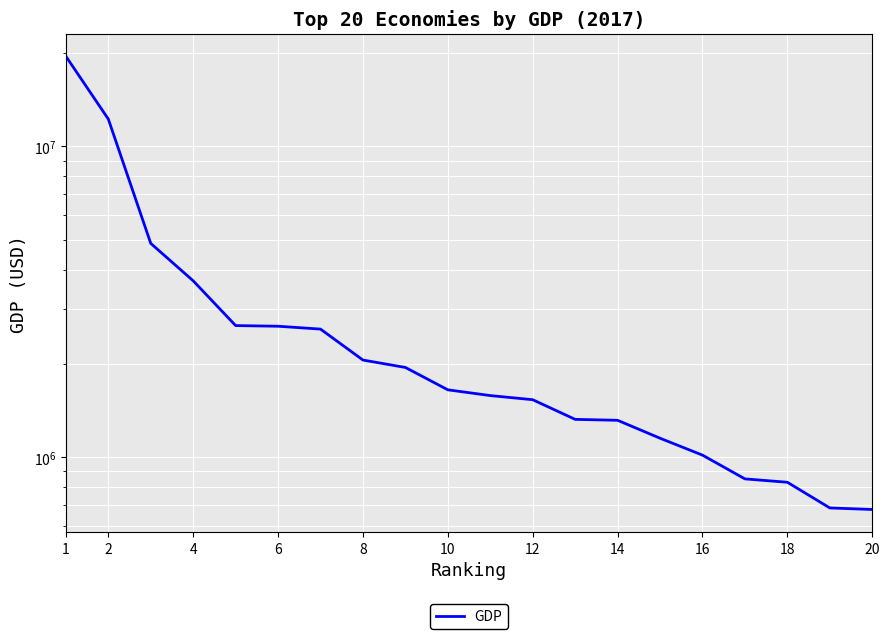

How many data points are above 1647120?

9